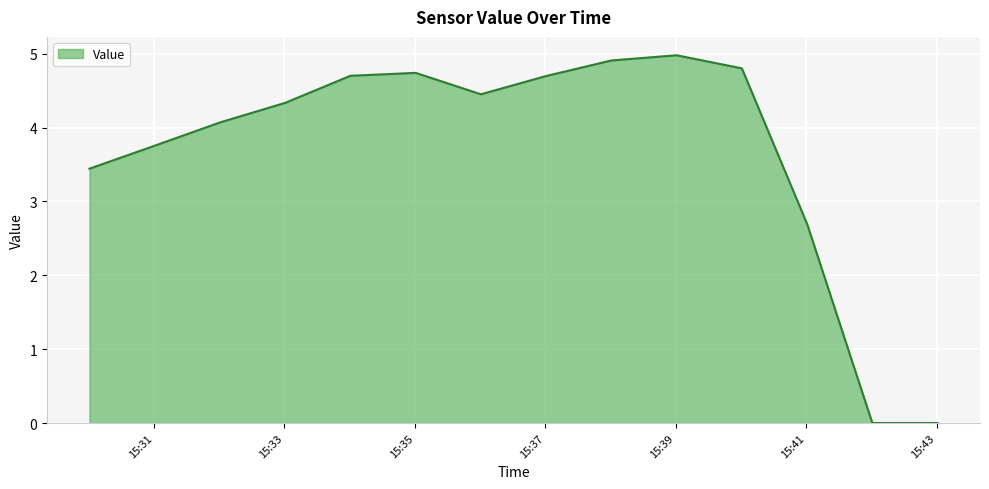

What is the difference between the maximum and minimum values?

5.0